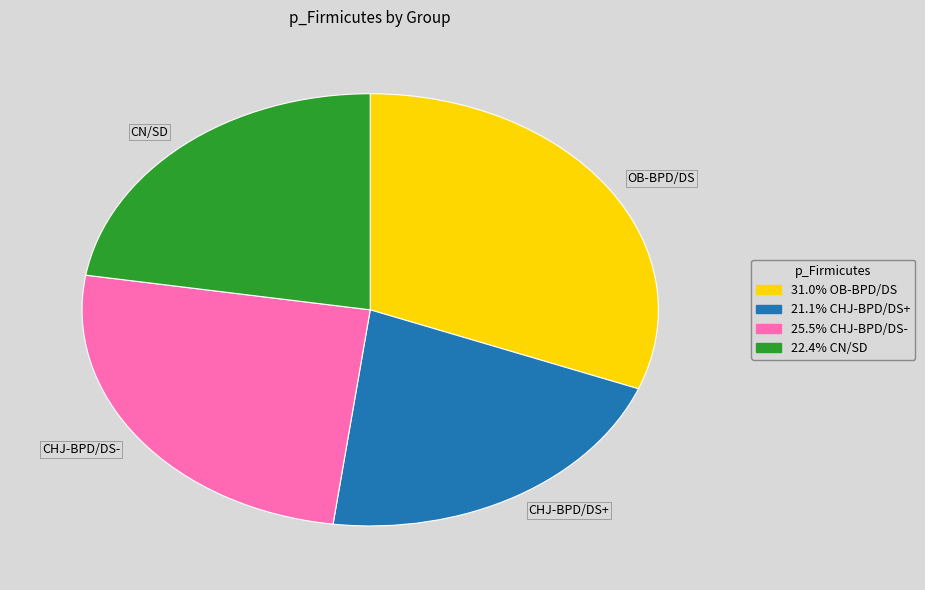

Which slice is the smallest?

CHJ-BPD/DS+